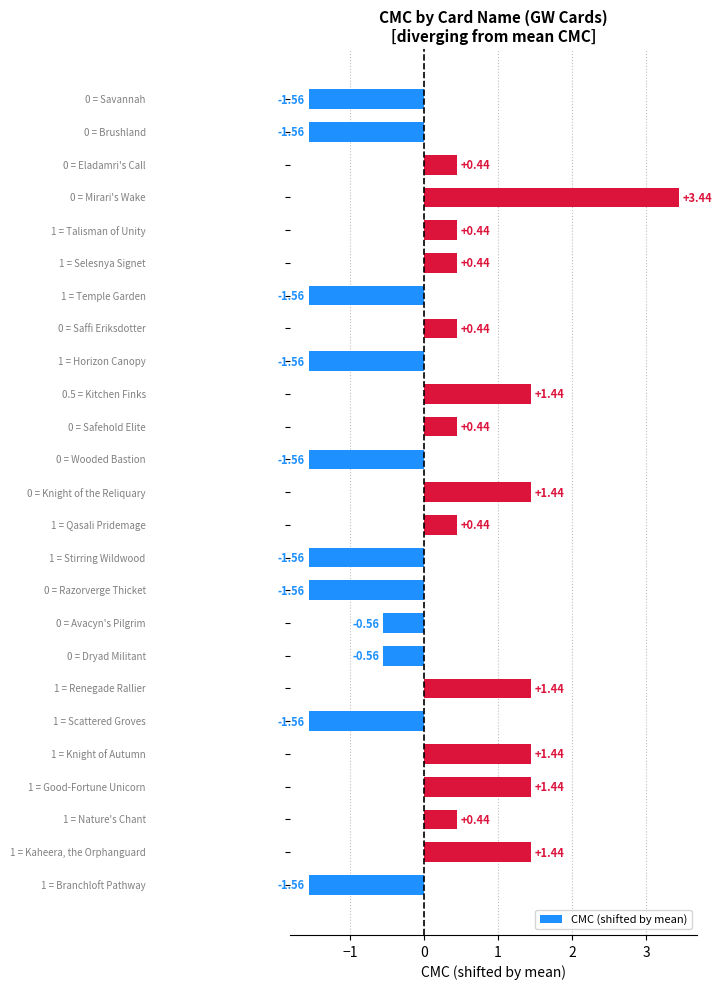

What is the difference between the maximum and minimum values?

5.0